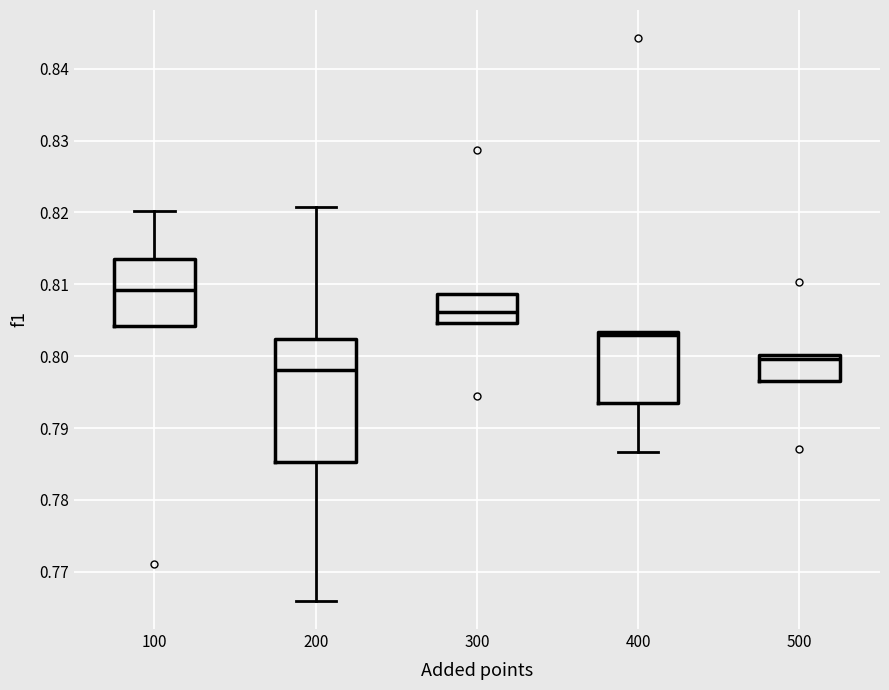

Reading left to right, transcribe this box plot: for each box, give where its median line is, the range the box spans, and where its two whiskers end, as read against the y-axis. The values are not printed on the chart, so give them approximately, as read against the axis.

100: median 0.809, box 0.804 to 0.814, whiskers 0.804 to 0.820
200: median 0.798, box 0.785 to 0.802, whiskers 0.766 to 0.821
300: median 0.806, box 0.805 to 0.809, whiskers 0.805 to 0.809
400: median 0.803 (just below the box's upper edge), box 0.794 to 0.803, whiskers 0.787 to 0.803
500: median 0.800 (just below the box's upper edge), box 0.797 to 0.800, whiskers 0.797 to 0.800